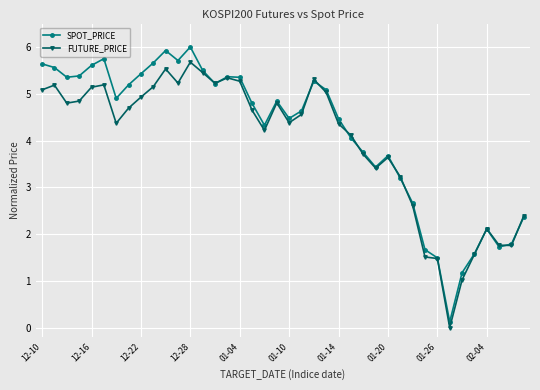

What is the value of the FUTURE_PRICE point at the 32nd from the left?

1.5